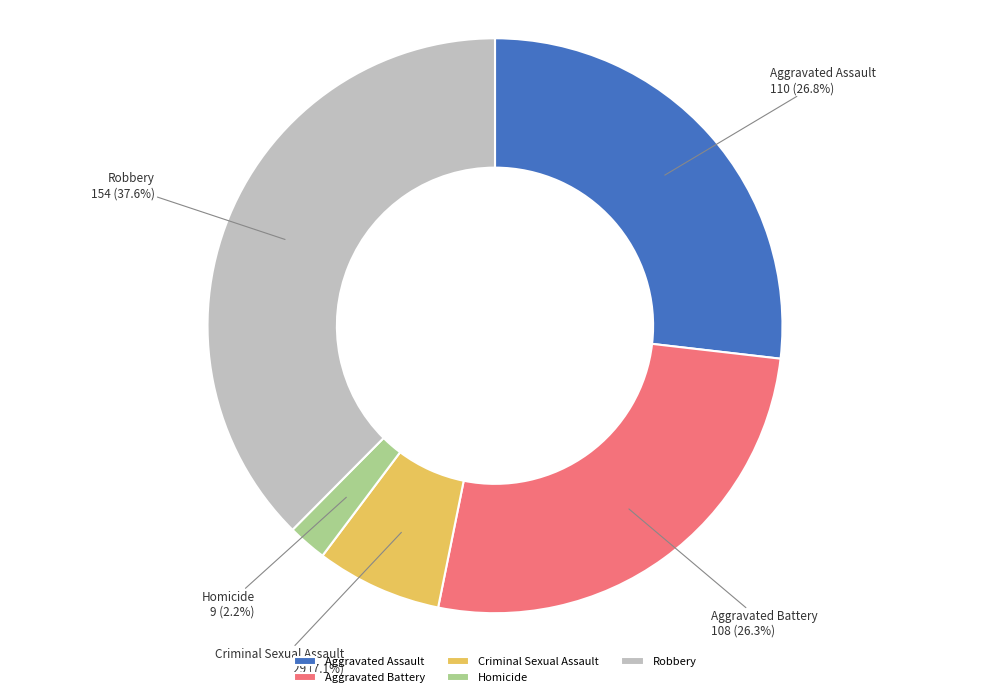

What is the ratio of the value at Criminal Sexual Assault to the value at Aggravated Assault?

0.3